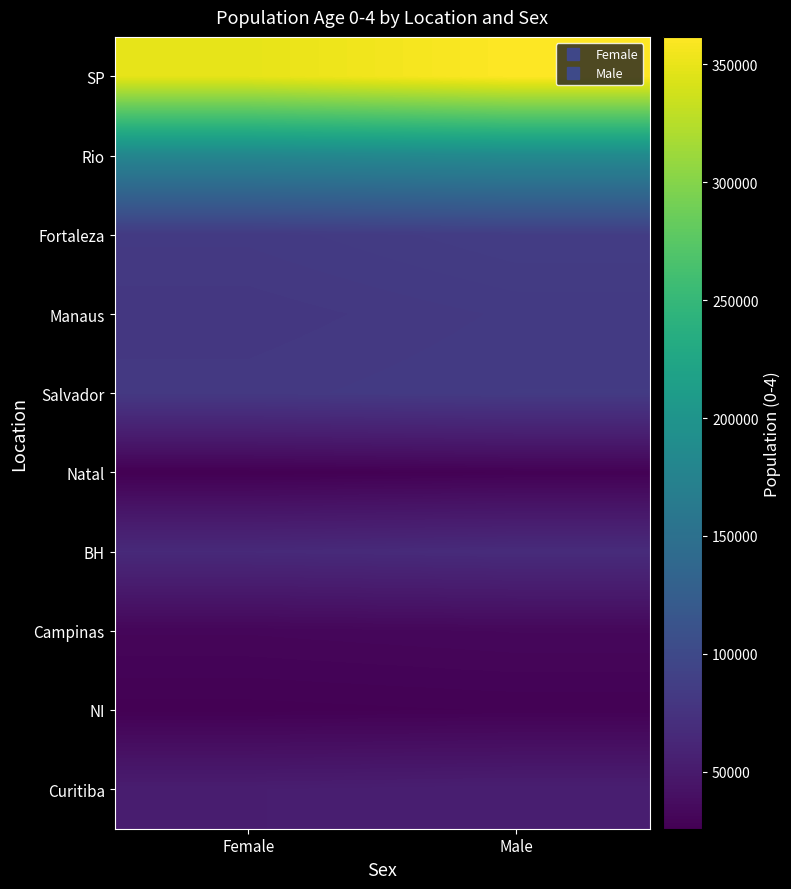

Reading right to left, list all the values displayed in this chart.

SP: Male=361709	Female=349218
Rio: Male=184769	Female=179263
Fortaleza: Male=86157	Female=82657
Manaus: Male=82548	Female=79972
Salvador: Male=83611	Female=81658
Natal: Male=27129	Female=25825
BH: Male=67689	Female=65522
Campinas: Male=32541	Female=31330
NI: Male=27268	Female=26482
Curitiba: Male=54642	Female=53277